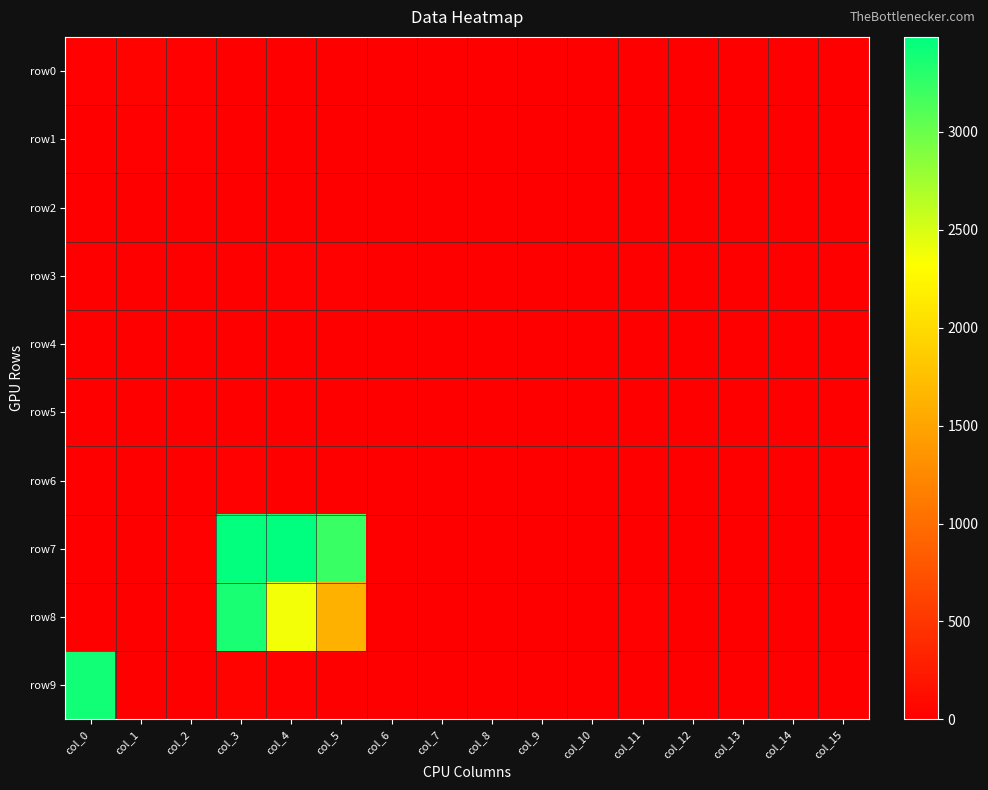

Reading left to right, what are all the values shown in this chart?

row0: col_0=18	col_1=28	col_2=15	col_3=0	col_4=6	col_5=9	col_6=0	col_7=4	col_8=10	col_9=0	col_10=0	col_11=4	col_12=10	col_13=9	col_14=0	col_15=0
row1: col_0=0	col_1=17	col_2=21	col_3=0	col_4=0	col_5=10	col_6=0	col_7=0	col_8=9	col_9=0	col_10=0	col_11=0	col_12=0	col_13=0	col_14=0	col_15=2
row2: col_0=5	col_1=11	col_2=8	col_3=5	col_4=0	col_5=2	col_6=0	col_7=1	col_8=2	col_9=0	col_10=0	col_11=0	col_12=0	col_13=0	col_14=0	col_15=0
row3: col_0=2	col_1=9	col_2=0	col_3=9	col_4=14	col_5=16	col_6=0	col_7=0	col_8=2	col_9=5	col_10=9	col_11=0	col_12=0	col_13=0	col_14=0	col_15=0
row4: col_0=0	col_1=5	col_2=0	col_3=0	col_4=1	col_5=11	col_6=0	col_7=0	col_8=0	col_9=2	col_10=11	col_11=0	col_12=0	col_13=0	col_14=0	col_15=0
row5: col_0=0	col_1=0	col_2=0	col_3=0	col_4=2	col_5=6	col_6=0	col_7=0	col_8=0	col_9=2	col_10=4	col_11=0	col_12=0	col_13=0	col_14=0	col_15=0
row6: col_0=6	col_1=8	col_2=3	col_3=18	col_4=0	col_5=0	col_6=0	col_7=0	col_8=0	col_9=0	col_10=8	col_11=0	col_12=0	col_13=0	col_14=0	col_15=0
row7: col_0=2	col_1=9	col_2=23	col_3=3470	col_4=3484	col_5=3216	col_6=3	col_7=8	col_8=5	col_9=7	col_10=11	col_11=0	col_12=0	col_13=0	col_14=0	col_15=2
row8: col_0=0	col_1=1	col_2=25	col_3=3365	col_4=2372	col_5=1608	col_6=0	col_7=0	col_8=0	col_9=0	col_10=0	col_11=16	col_12=0	col_13=0	col_14=0	col_15=0
row9: col_0=3396	col_1=7	col_2=10	col_3=28	col_4=27	col_5=2	col_6=0	col_7=0	col_8=0	col_9=0	col_10=1	col_11=8	col_12=0	col_13=0	col_14=0	col_15=0